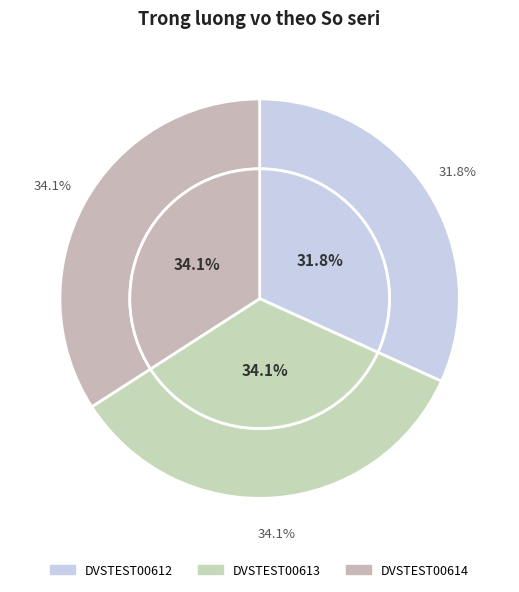

To the nearest percent, what is the combined percentage of DVSTEST00612 and DVSTEST00614?

66%